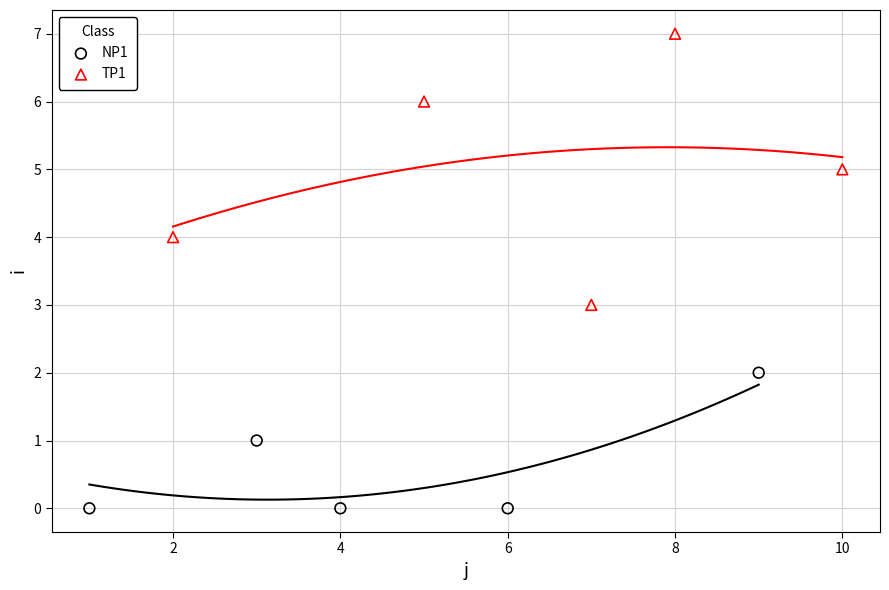

Which series has the widest spread of Y values?

TP1